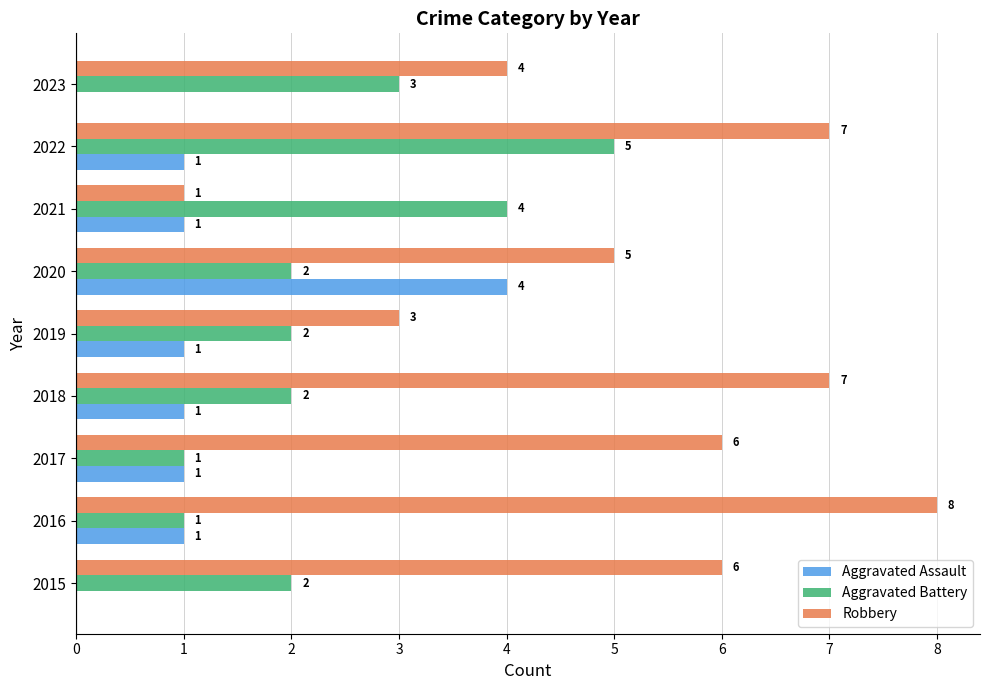

How many values in Aggravated Assault are above zero?

7